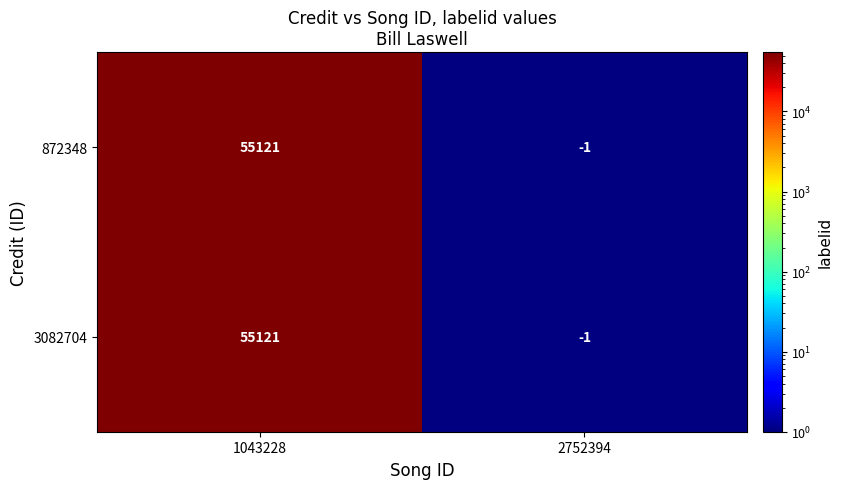

Reading right to left, extract all data points from this chart.

872348: 1=-1	0=55121
3082704: 1=-1	0=55121